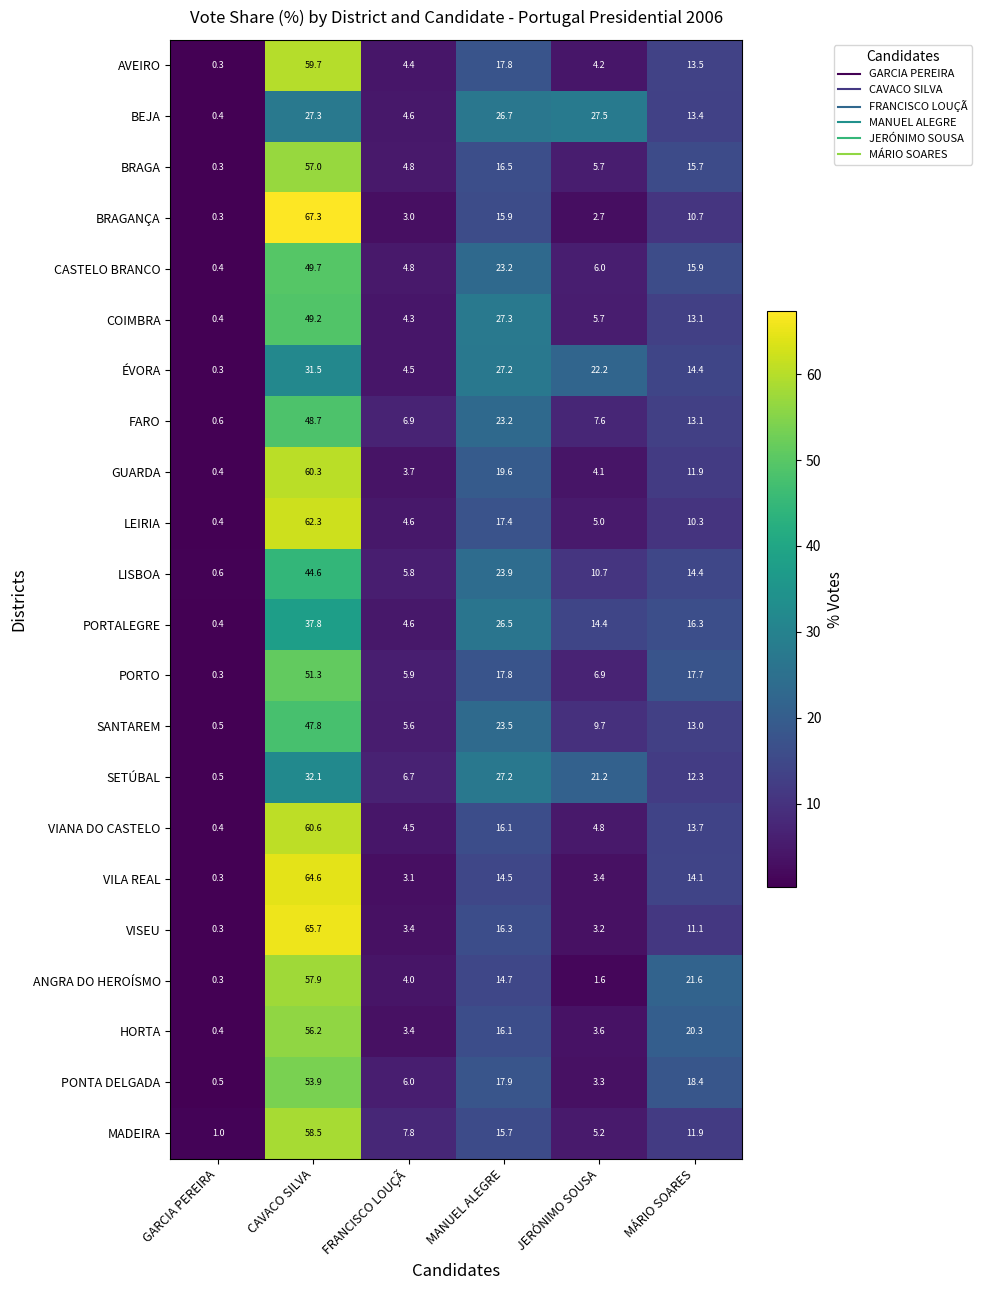

List the labels in order of MADEIRA value, largest first.

CAVACO SILVA, MANUEL ALEGRE, MÁRIO SOARES, FRANCISCO LOUÇÃ, JERÓNIMO SOUSA, GARCIA PEREIRA